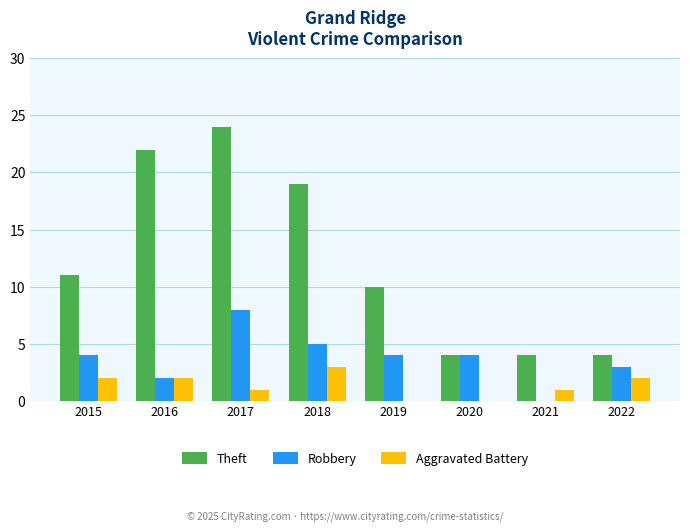

Which series has the largest range (max minus min)?

Theft